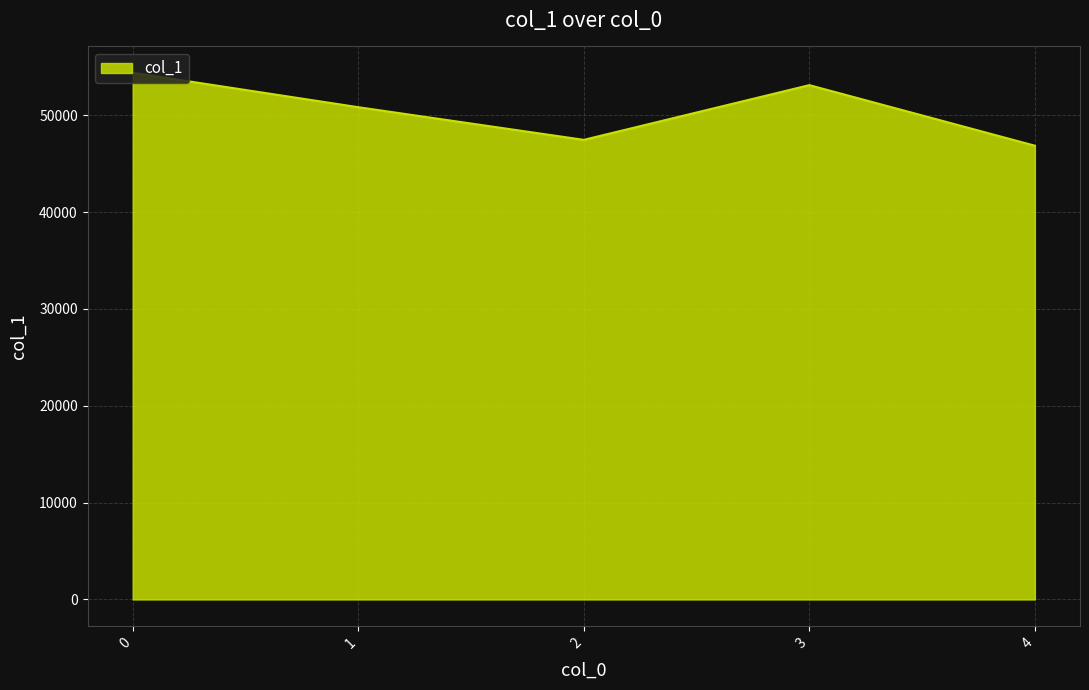

Rank the categories by value from lowest to highest.

4, 2, 1, 3, 0